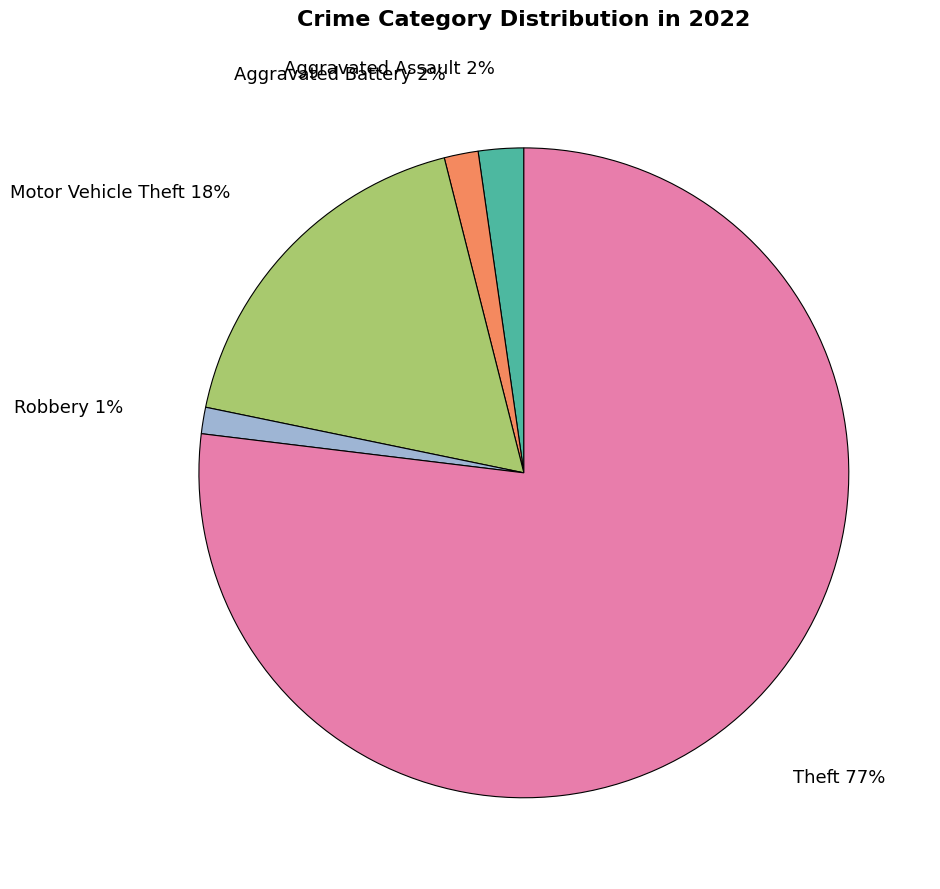

Is the sum of Aggravated Assault and Aggravated Battery greater than half?

No